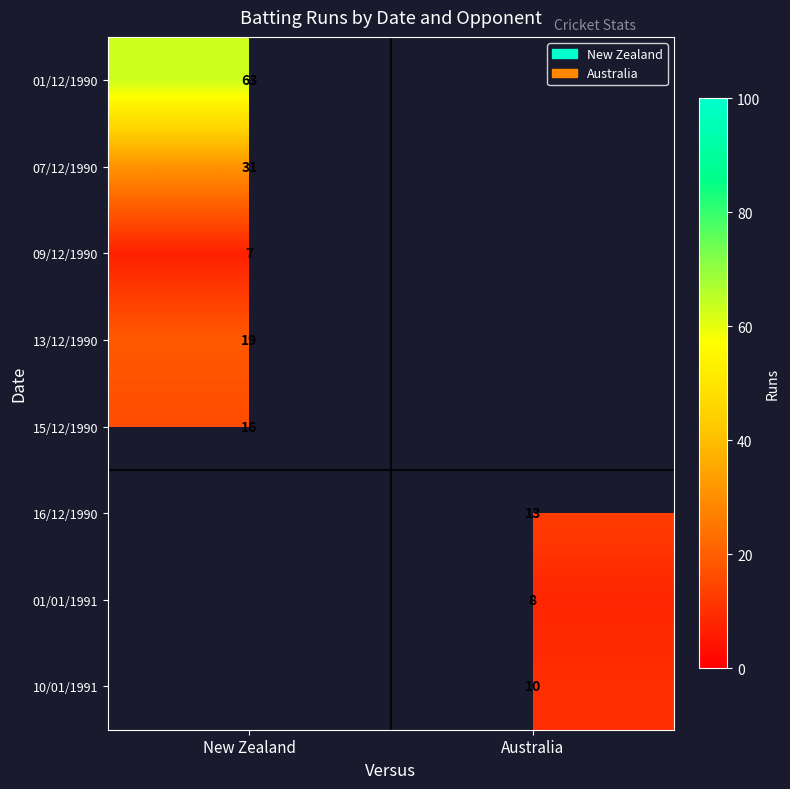

The 01/12/1990 series shows 63 at New Zealand. True or false?

True